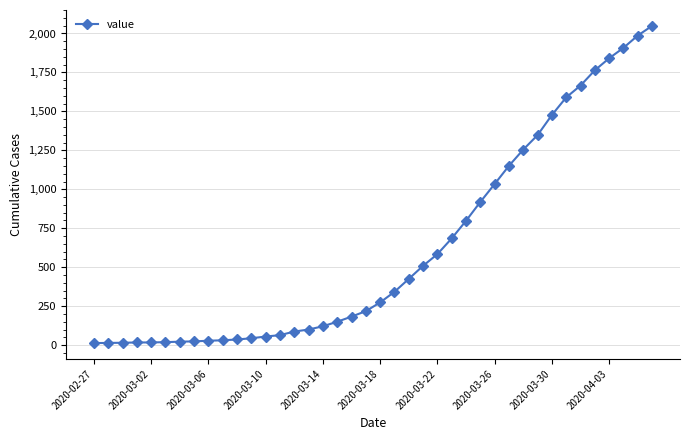

How many categories are shown in the chart?

40